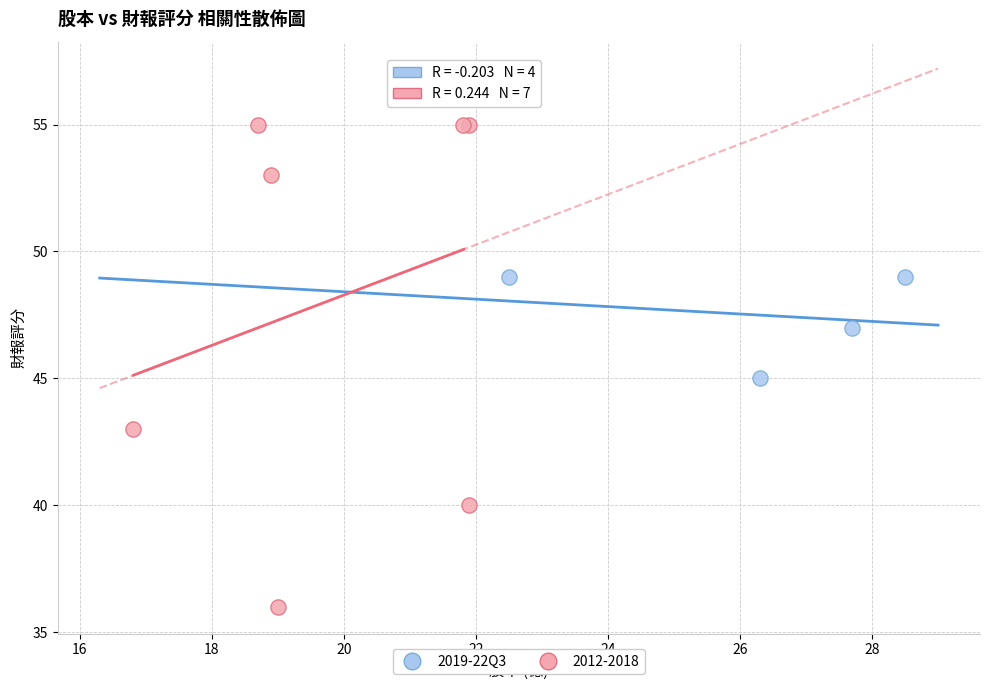

Which series contains the lowest Y value?

2012-2018